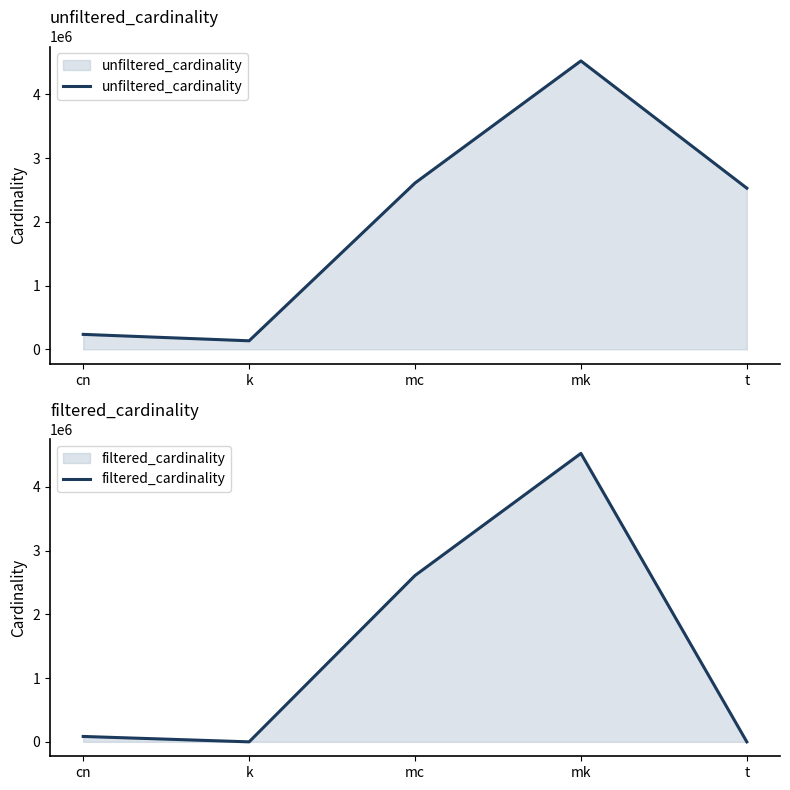

The unfiltered_cardinality series shows 677180 at mc. True or false?

False